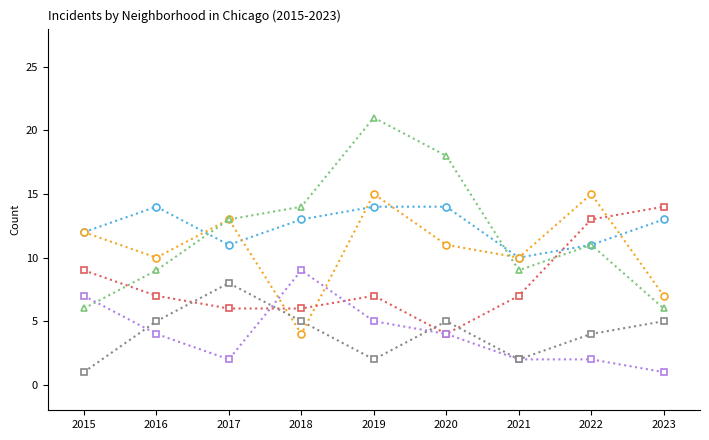

The value of Austin at 2021 is 10. True or false?

True